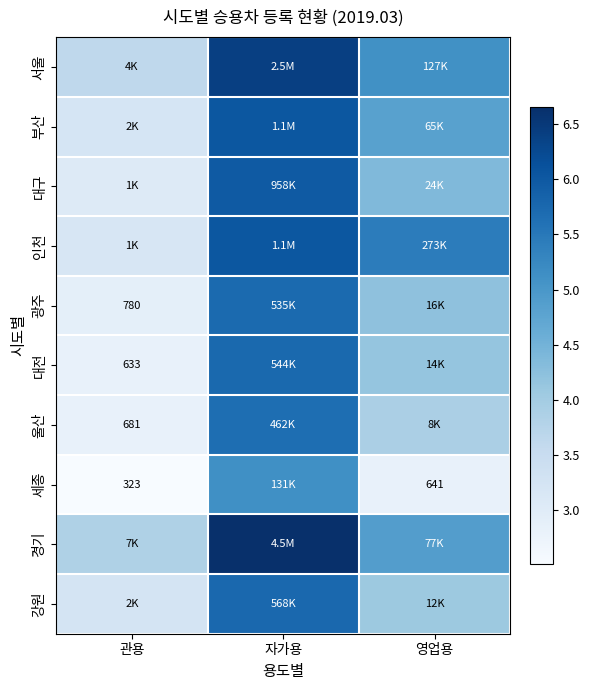

Is it true that 광주 equals 4.2 at 영업용?

True